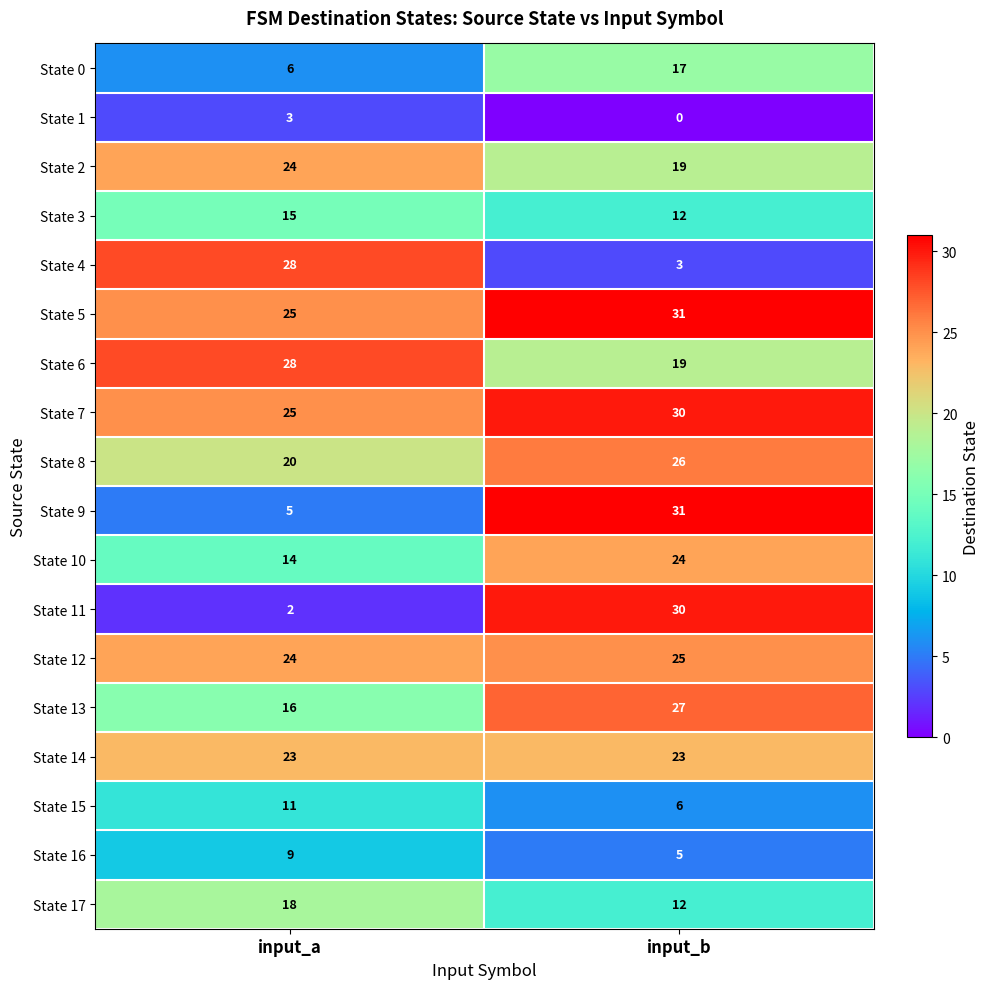

Which series changed the most between input_a and input_b?

State 11